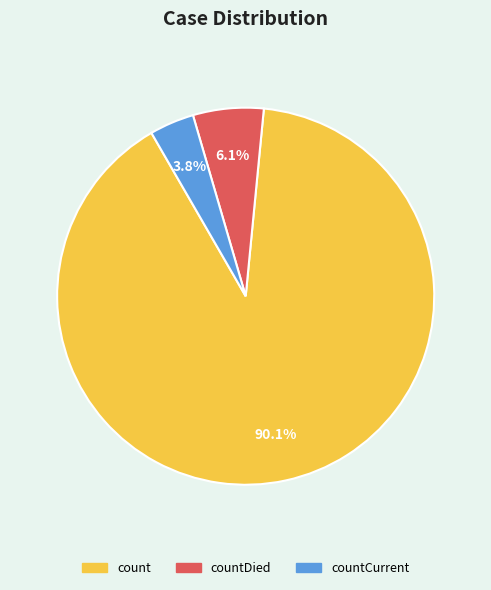

Does any single category account for the majority?

Yes